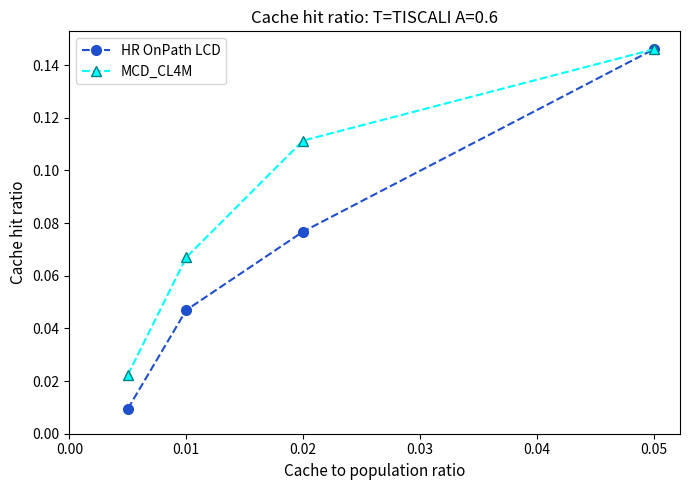

At how many categories does at least one series exceed 0?

4